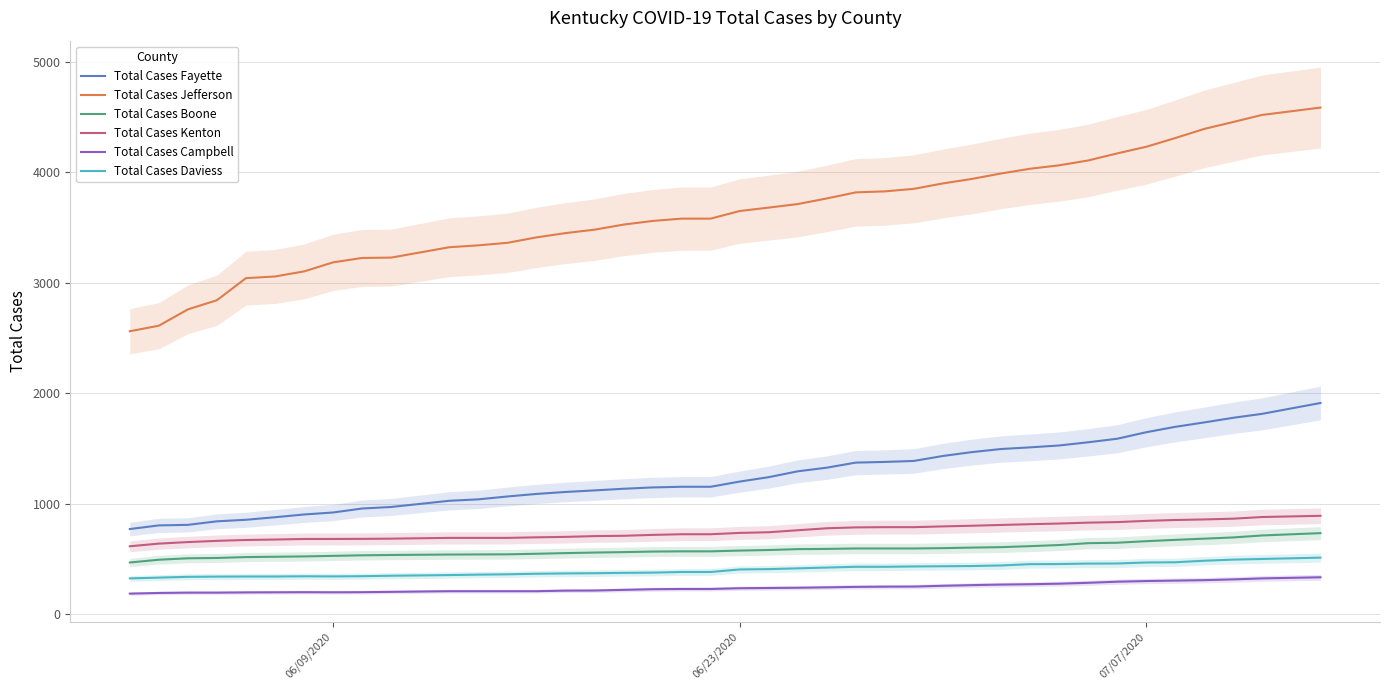

True or false: Total Cases Boone and Total Cases Kenton cross at least once.

False